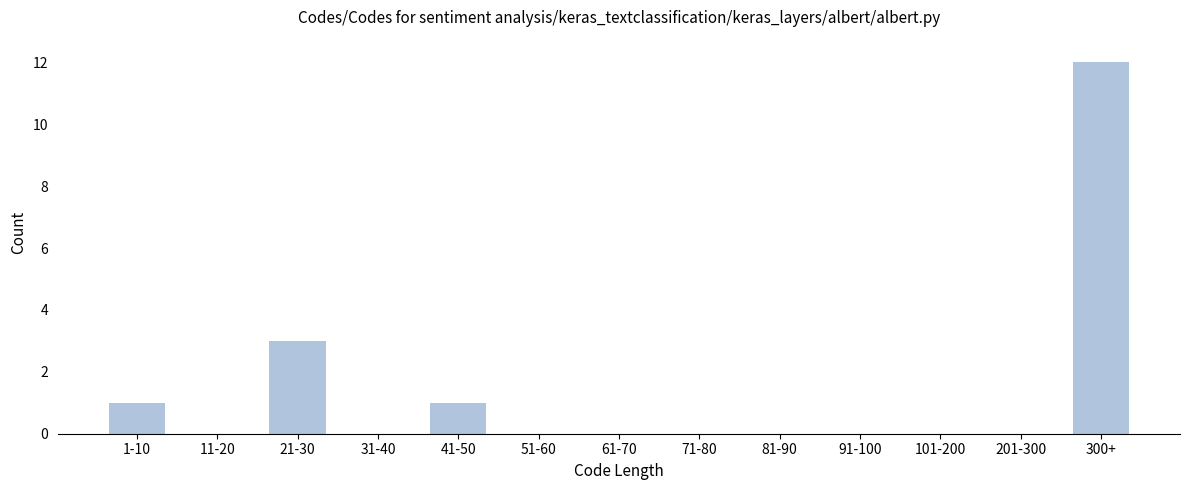

Reading left to right, transcribe all the data shown in this chart.

1-10=1	11-20=0	21-30=3	31-40=0	41-50=1	51-60=0	61-70=0	71-80=0	81-90=0	91-100=0	101-200=0	201-300=0	300+=12